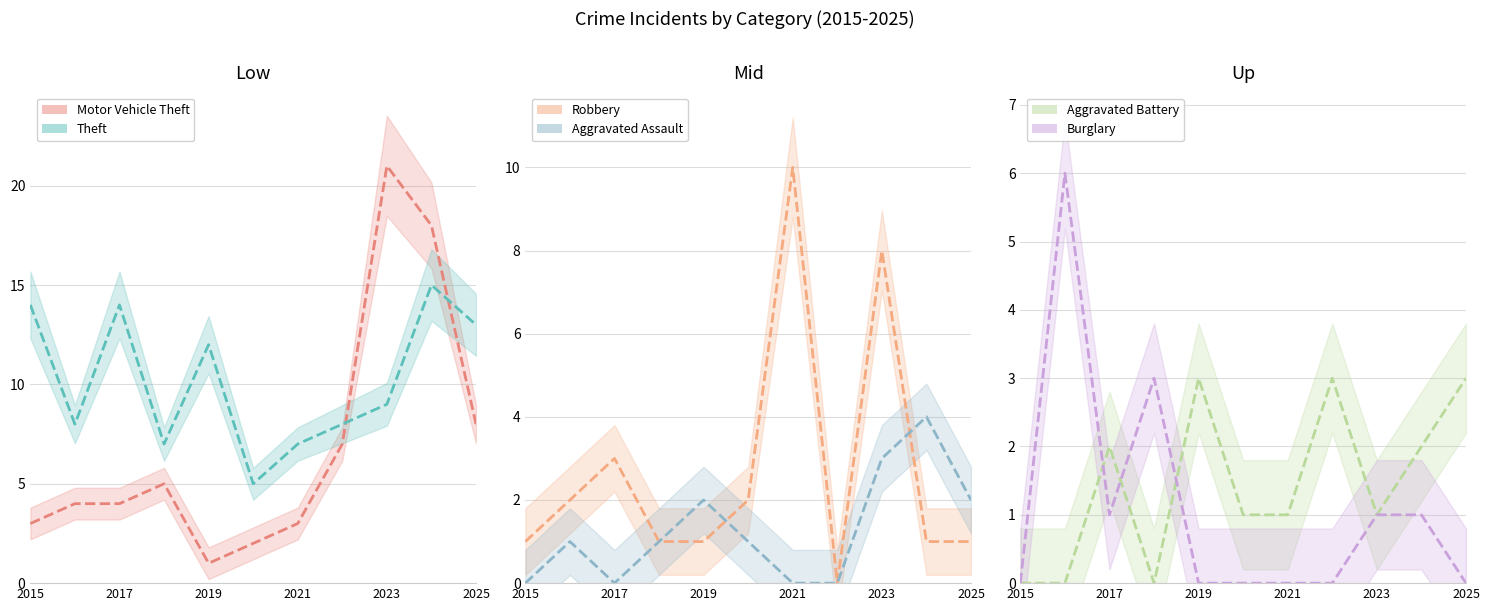

Count the number of data series in this chart.

6